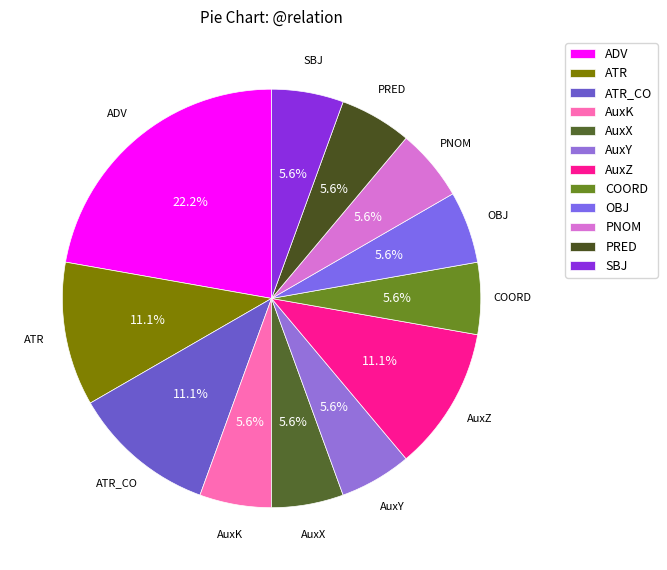

Which slice is the largest?

ADV